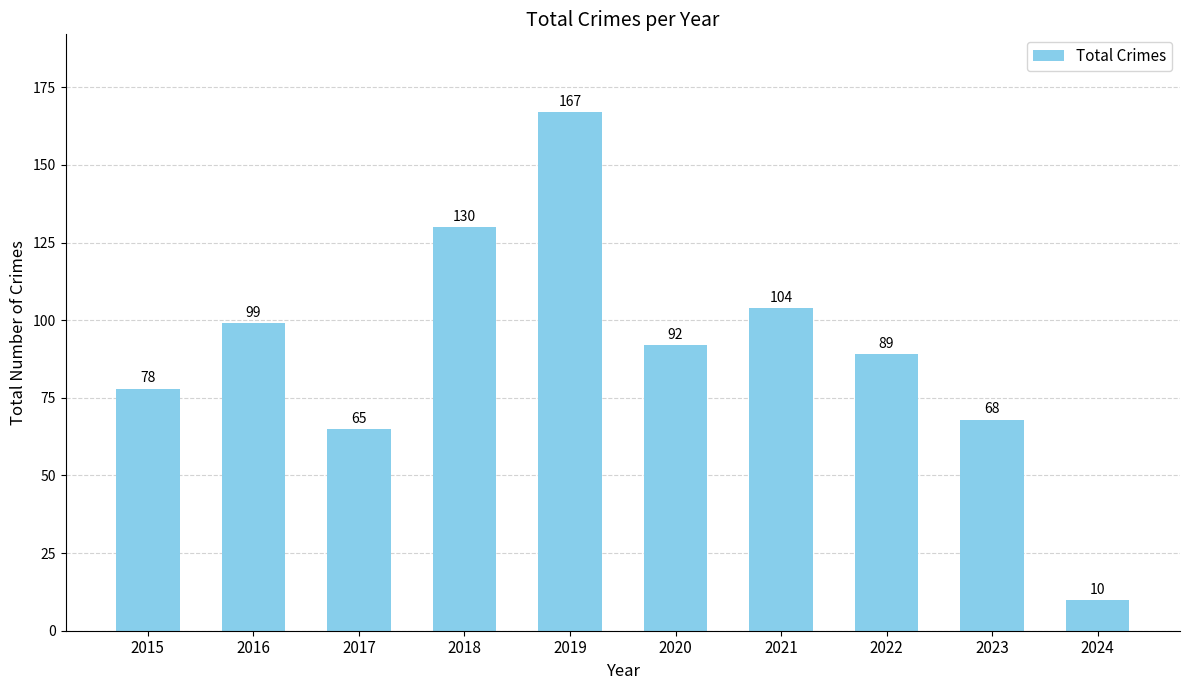

Which label corresponds to the smallest value in the chart?

2024